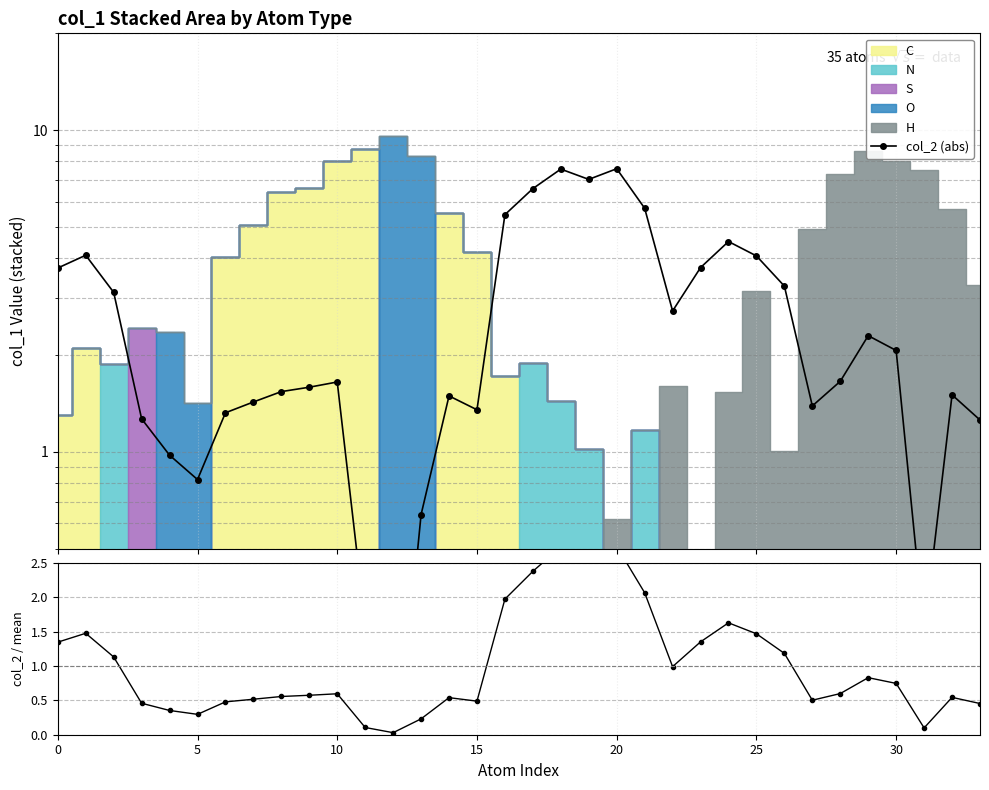

Which category has the lowest value in the col_2 (abs) series?

12